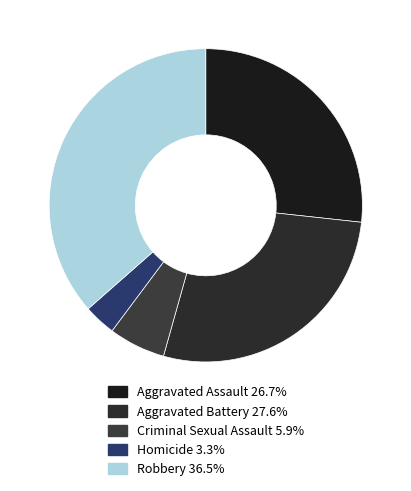

How many segments does this pie chart have?

5